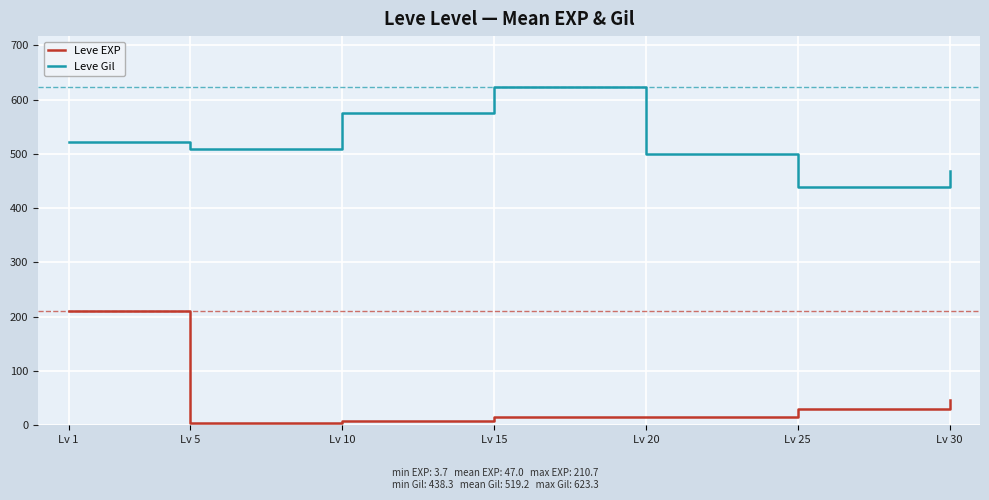

Rank the series at Lv 20 from lowest to highest value.

Leve EXP, Leve Gil